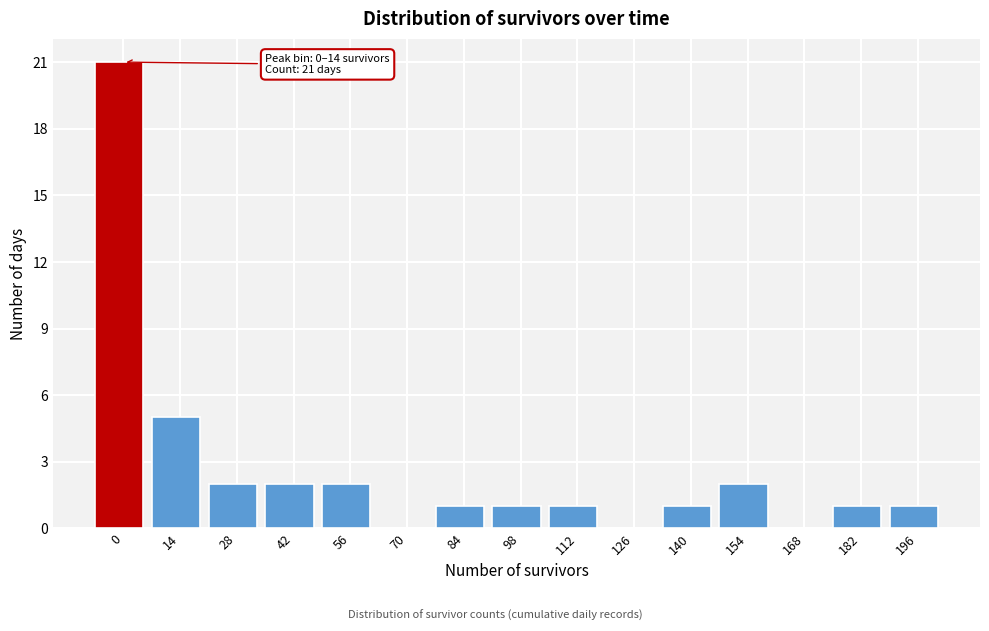

Reading left to right, what are all the values shown in this chart?

0=21	14=5	28=2	42=2	56=2	70=0	84=1	98=1	112=1	126=0	140=1	154=2	168=0	182=1	196=1